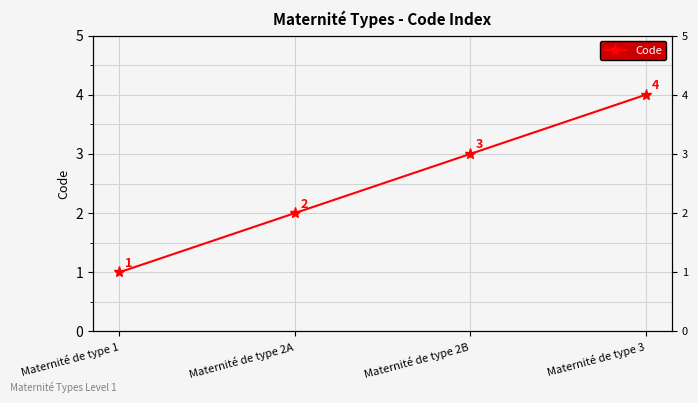

Approximately how many times larger is the value at Maternité de type 2A compared to Maternité de type 2B?

0.7